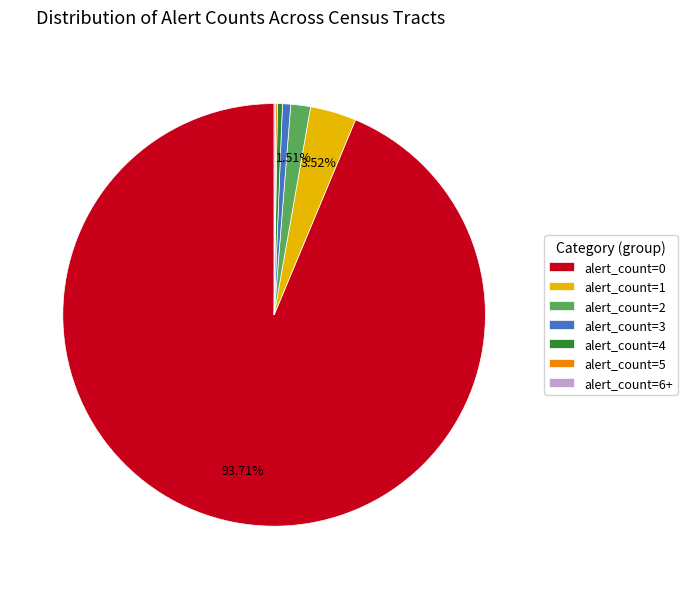

To the nearest percent, what is the combined percentage of alert_count=1 and alert_count=0?

97%